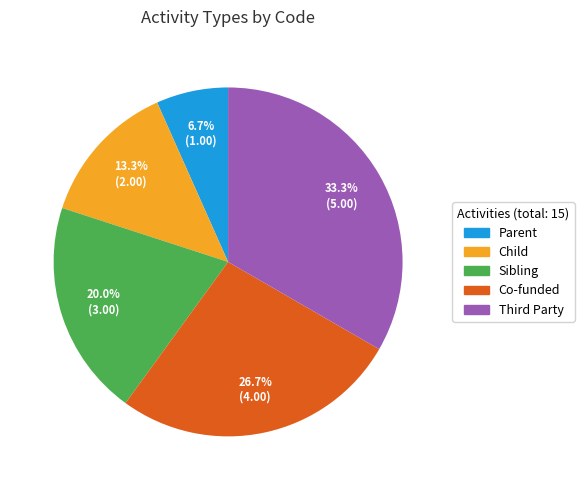

Is Sibling the majority of the pie?

No